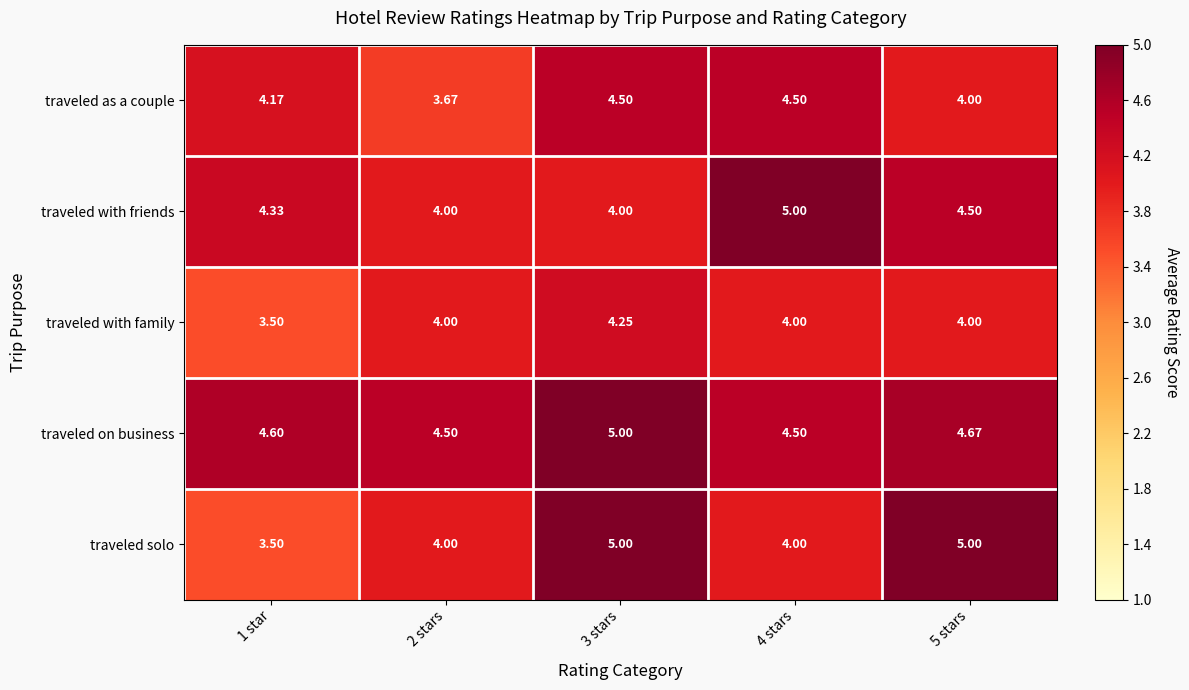

Which series changed the most between 1 star and 5 stars?

traveled solo